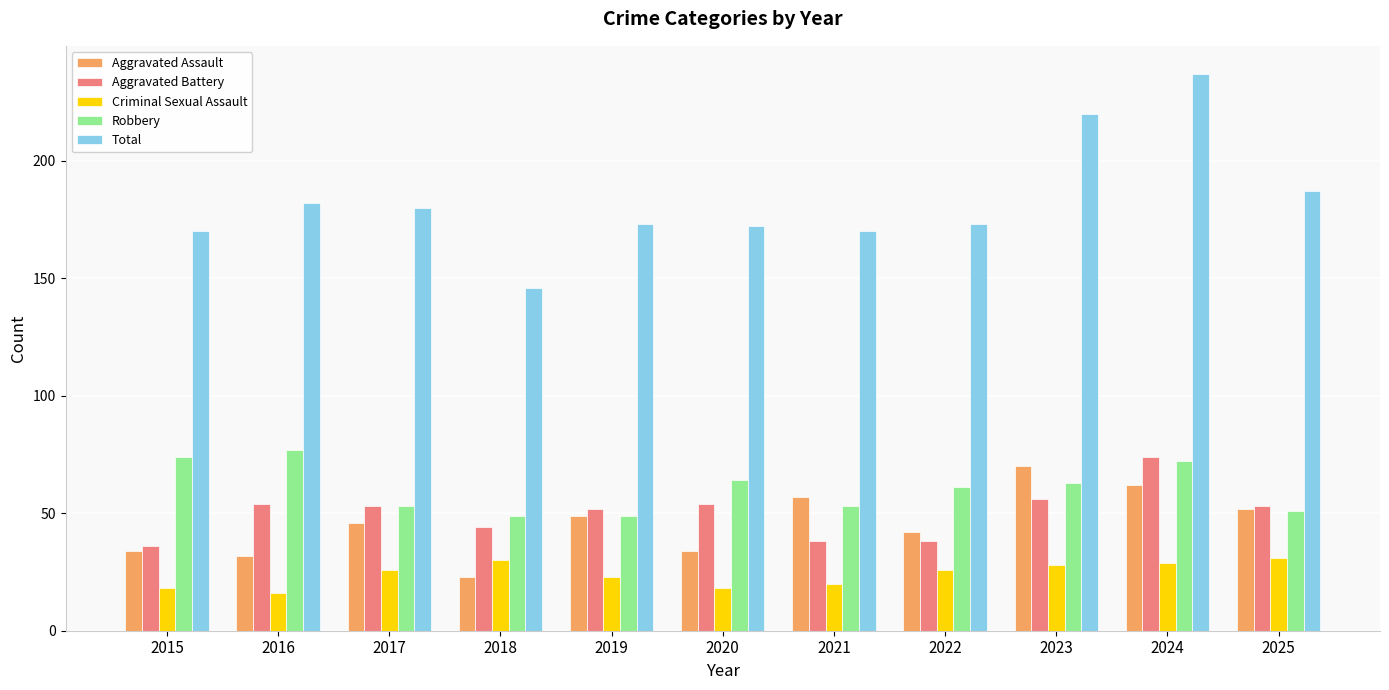

What are all the series names shown in the legend?

Aggravated Assault, Aggravated Battery, Criminal Sexual Assault, Robbery, Total